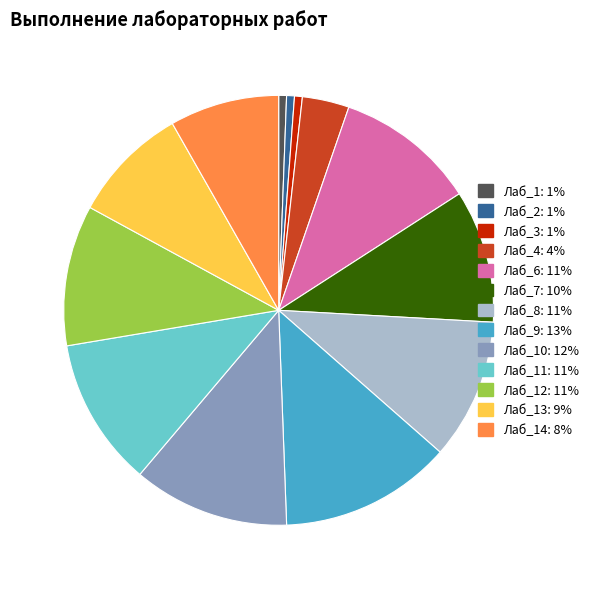

Does any single category account for the majority?

No